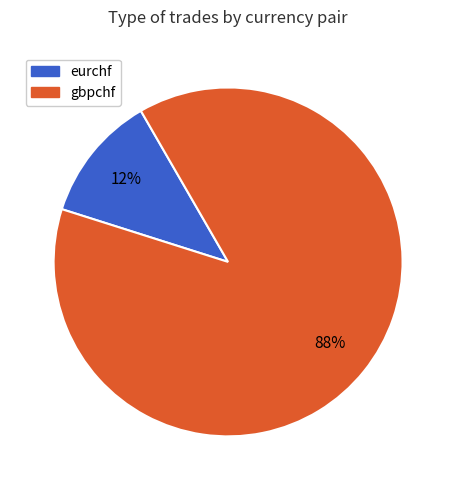

Does gbpchf account for over 50% of the chart?

Yes